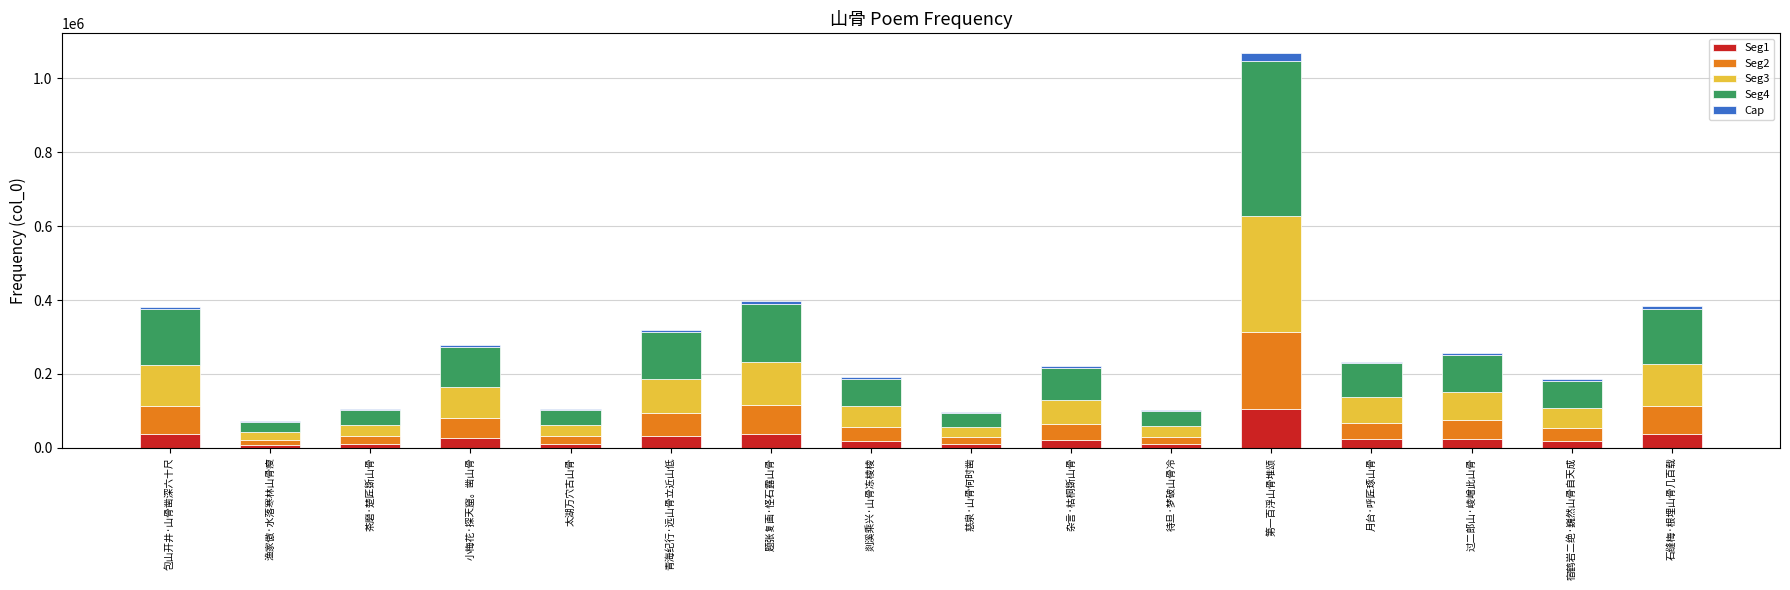

Count the number of categories in the chart.

16